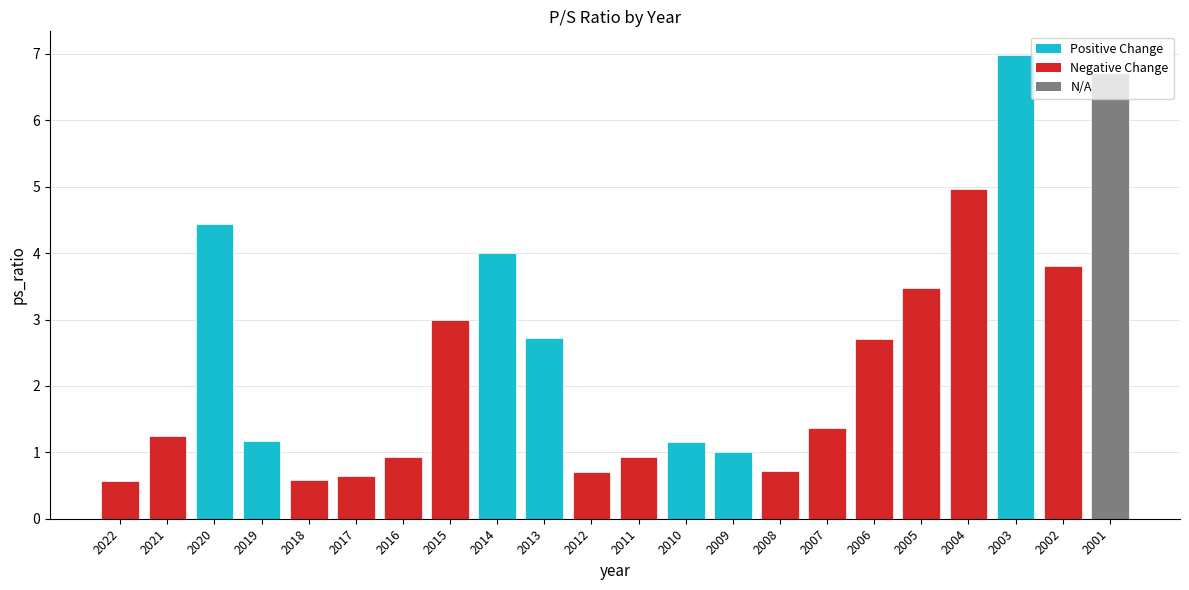

Reading left to right, transcribe all the data shown in this chart.

0.6	1.2	4.4	1.2	0.6	0.6	0.9	3.0	4.0	2.7	0.7	0.9	1.2	1.0	0.7	1.4	2.7	3.5	5.0	7.0	3.8	6.7